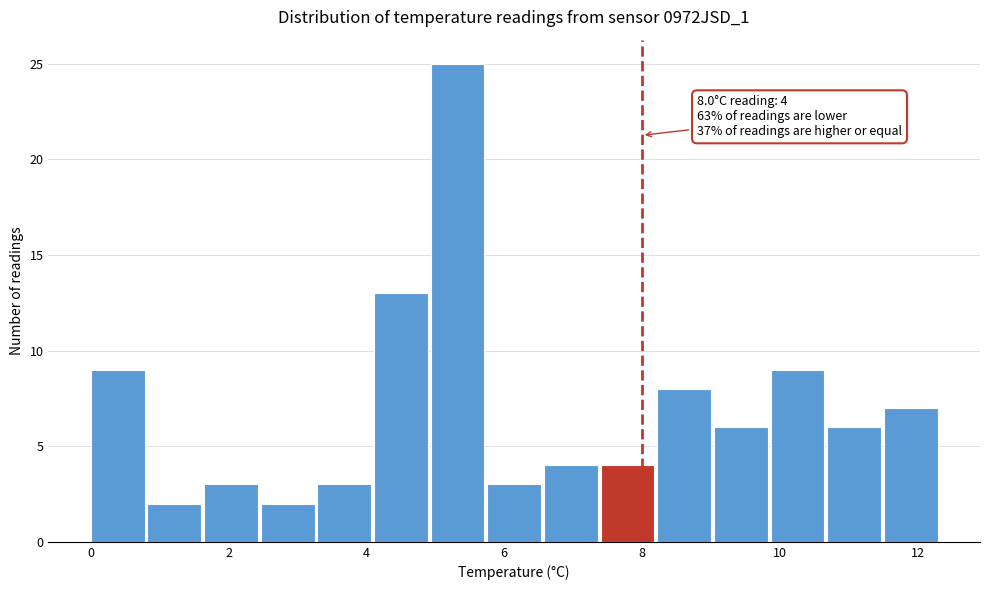

Over which range of the x-axis is the bar tallest?

5.0 to 5.8